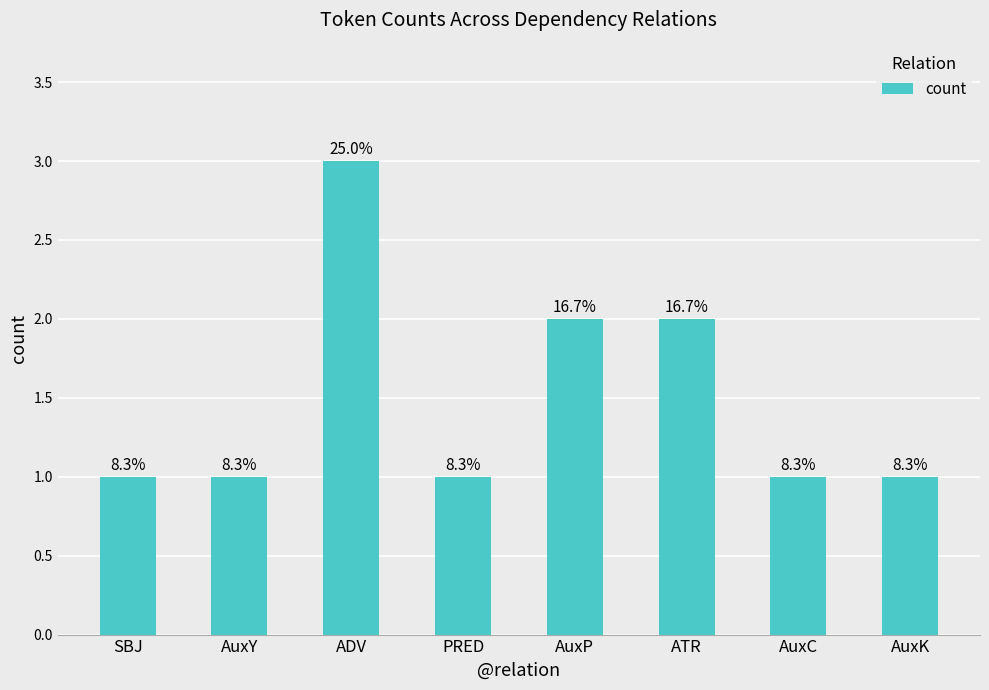

At which label is the value closest to 2?

AuxP